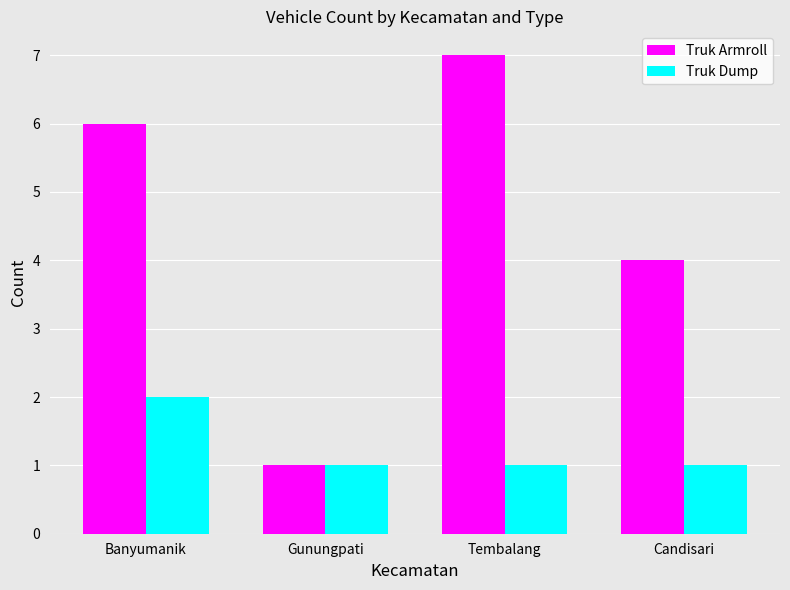

Reading right to left, extract all data points from this chart.

Truk Armroll: Candisari=4	Tembalang=7	Gunungpati=1	Banyumanik=6
Truk Dump: Candisari=1	Tembalang=1	Gunungpati=1	Banyumanik=2